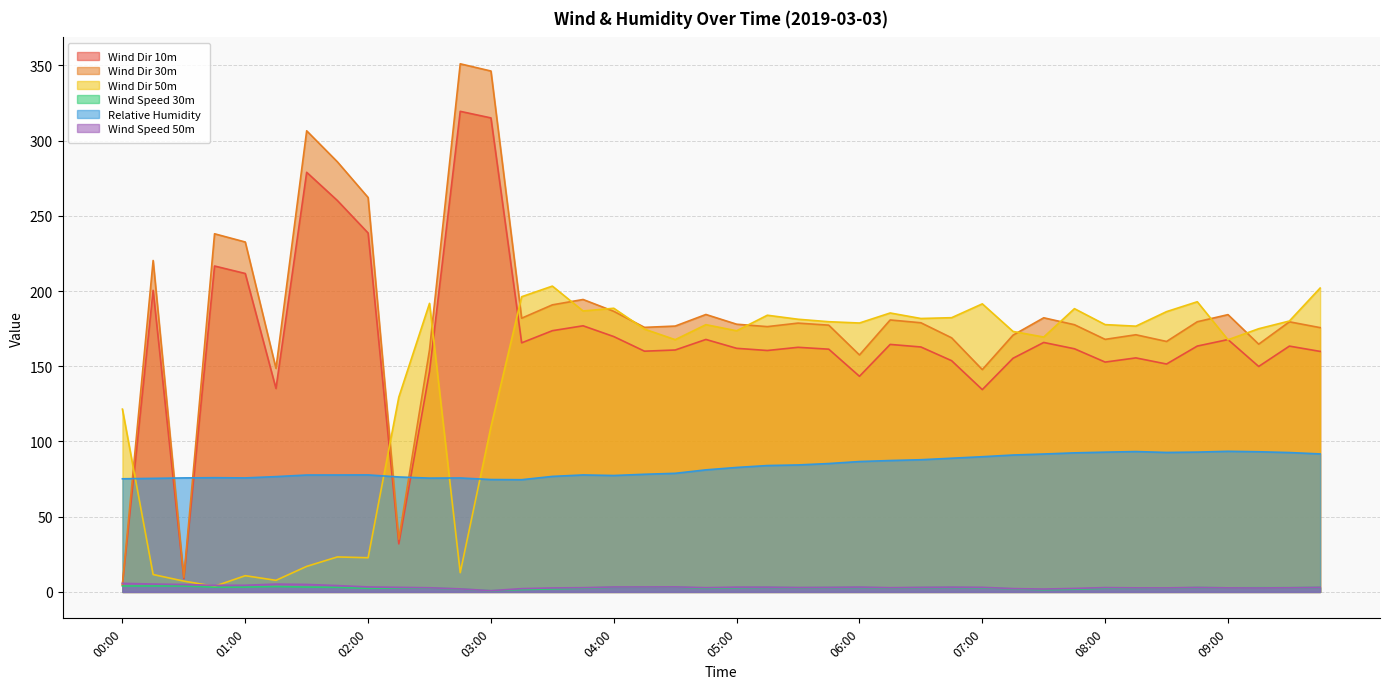

Where does the Wind Dir 50m series first go above 177?

02:30